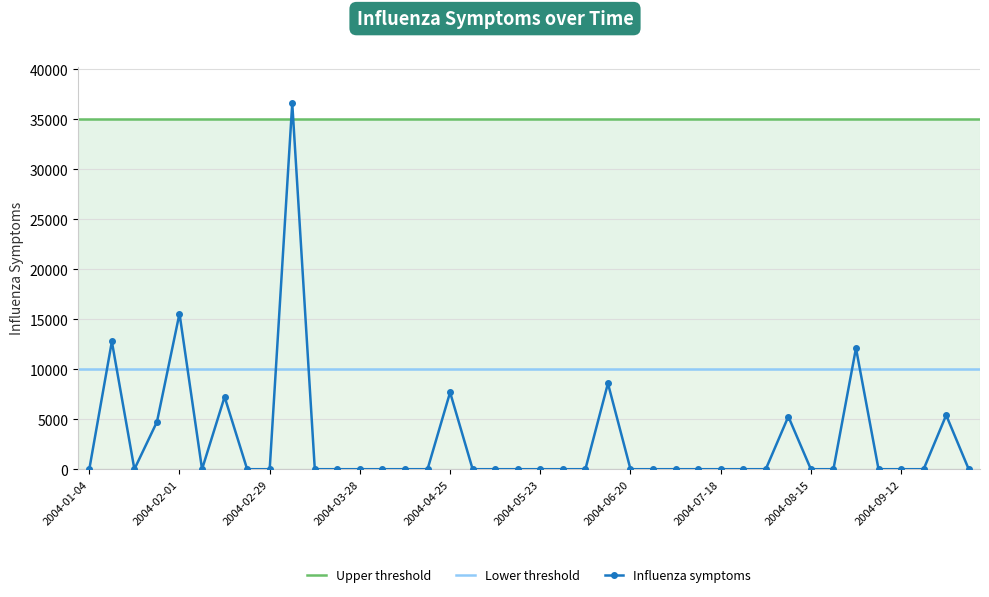

Reading right to left, extract all data points from this chart.

0.0	5401.9	0.0	0.0	0.0	12105.2	0.0	0.0	5265.6	0.0	0.0	0.0	0.0	0.0	0.0	0.0	8581.0	0.0	0.0	0.0	0.0	0.0	0.0	7685.0	0.0	0.0	0.0	0.0	0.0	0.0	36594.1	0.0	0.0	7234.2	0.0	15566.8	4732.1	0.0	12770.3	0.0